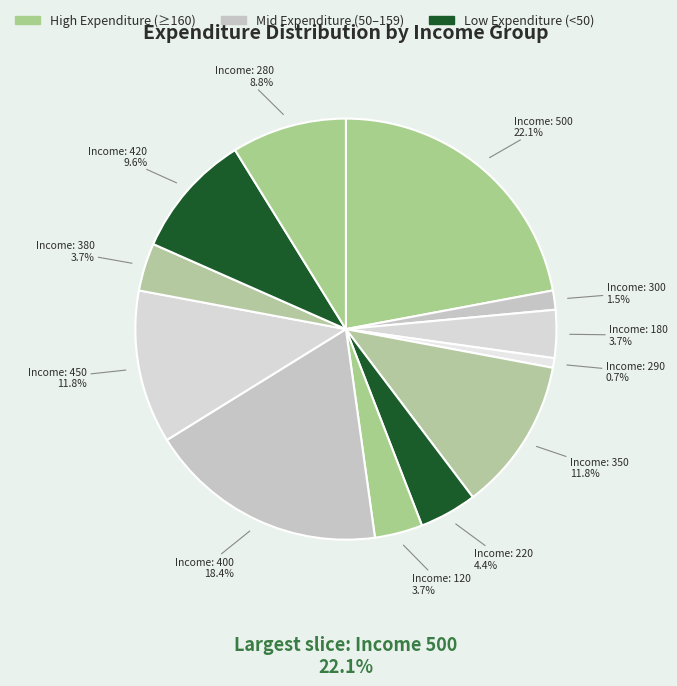

How many slices are in this pie chart?

12